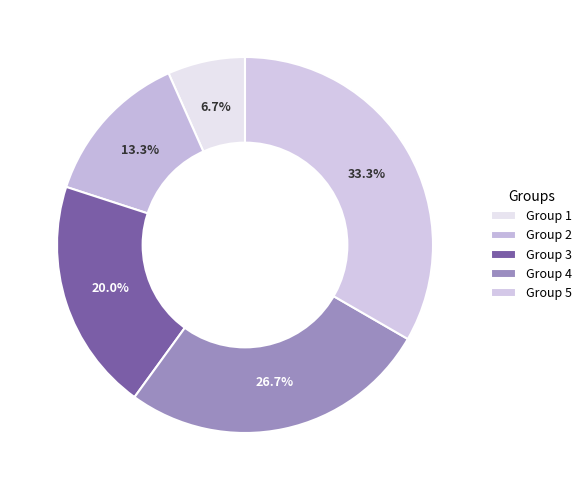

How many slices are in this pie chart?

5